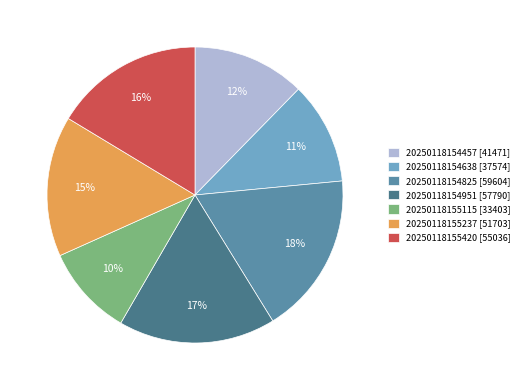

The 20250118154457 slice represents 12% of the pie. True or false?

True